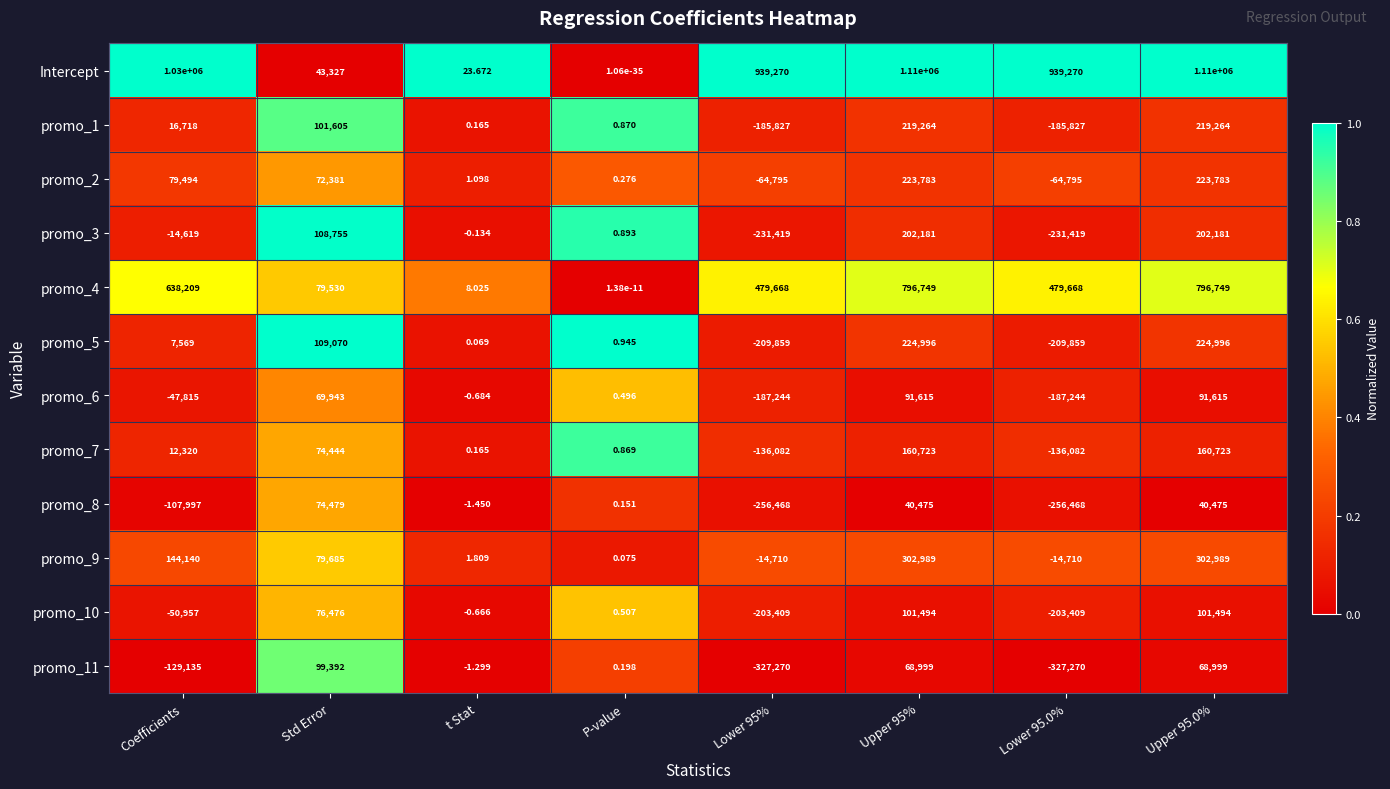

Where does the promo_4 series first go above 479668?

Coefficients